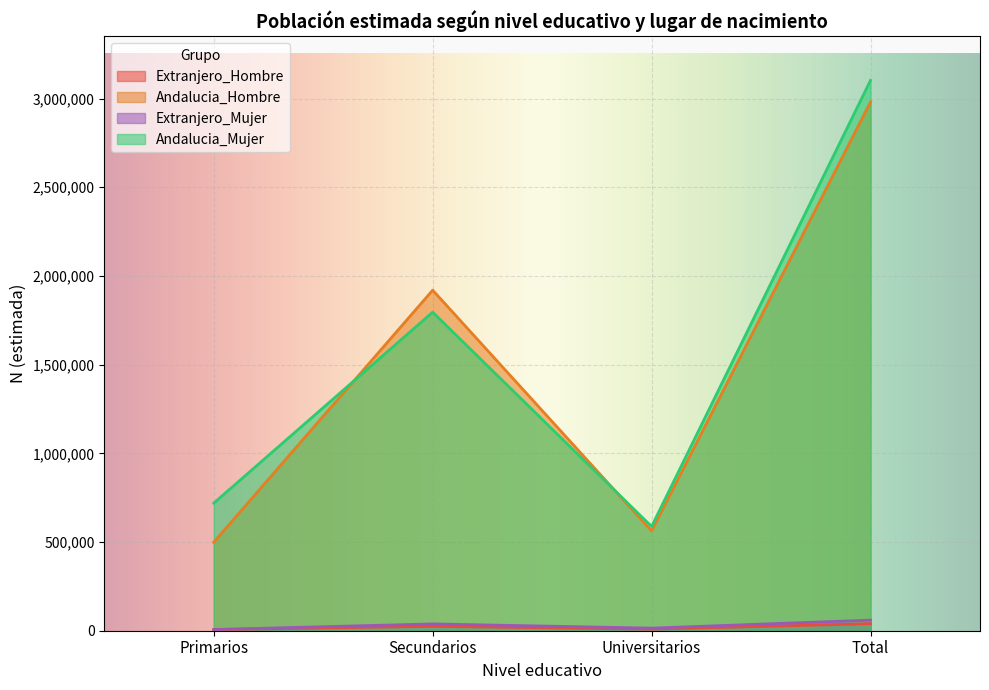

What is the difference between the maximum and minimum values in the Andalucia_Hombre series?

2482229